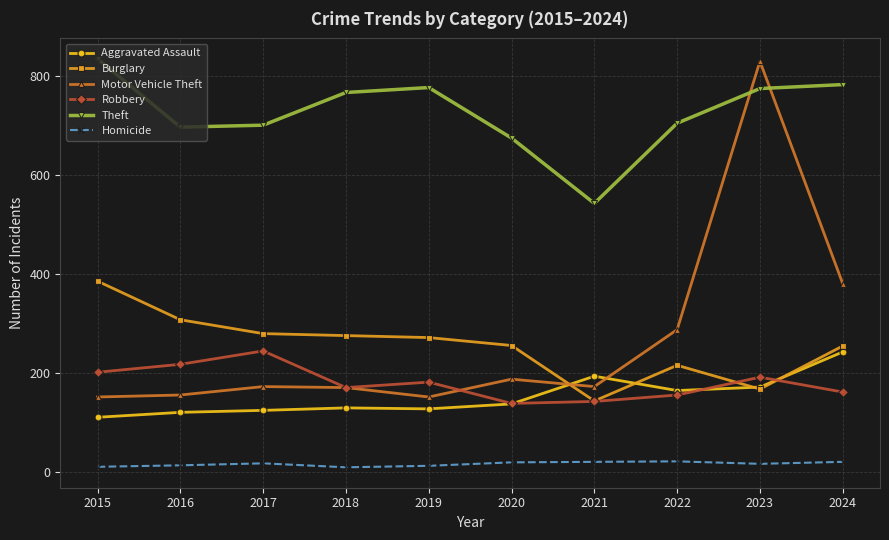

What is the total value across all series at 2024?

1839